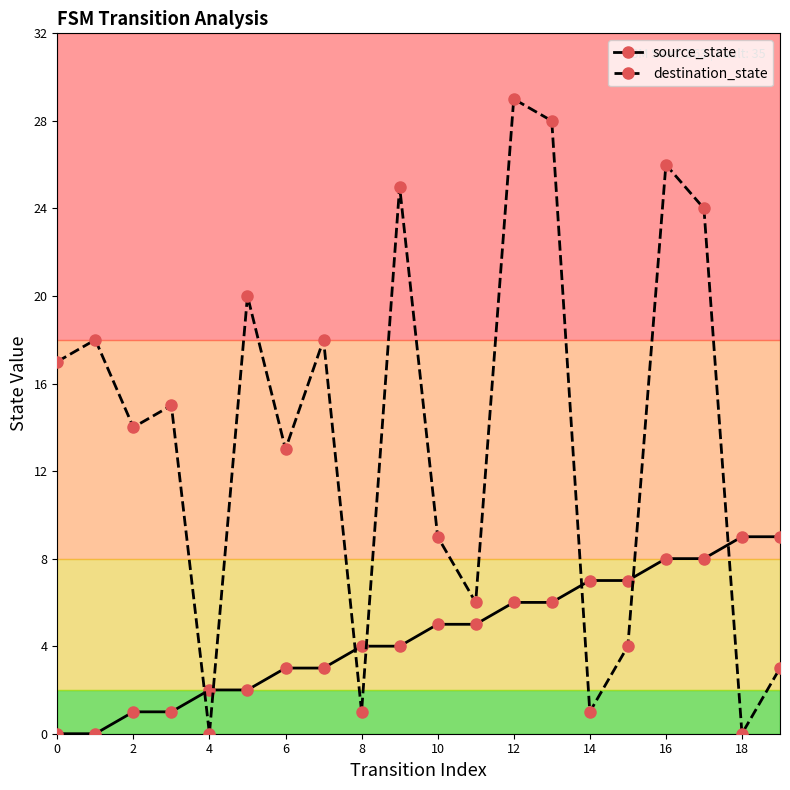

How many interior local valleys does the destination_state series have?

7